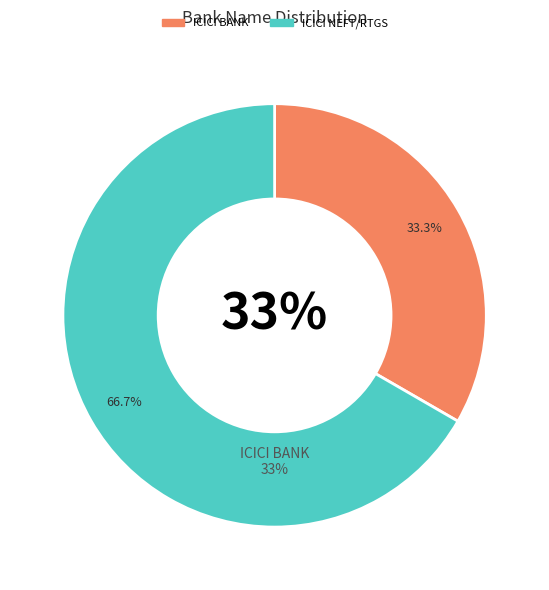

To the nearest percent, what is the average slice percentage?

50%